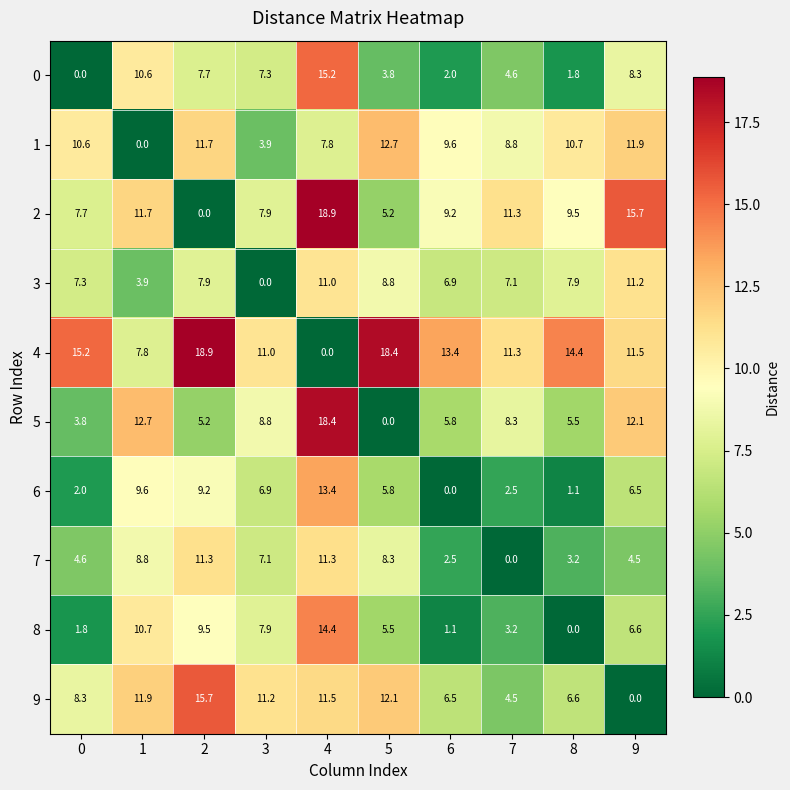

At 1, list the series in order from largest to smallest.

5, 9, 2, 8, 0, 6, 7, 4, 3, 1